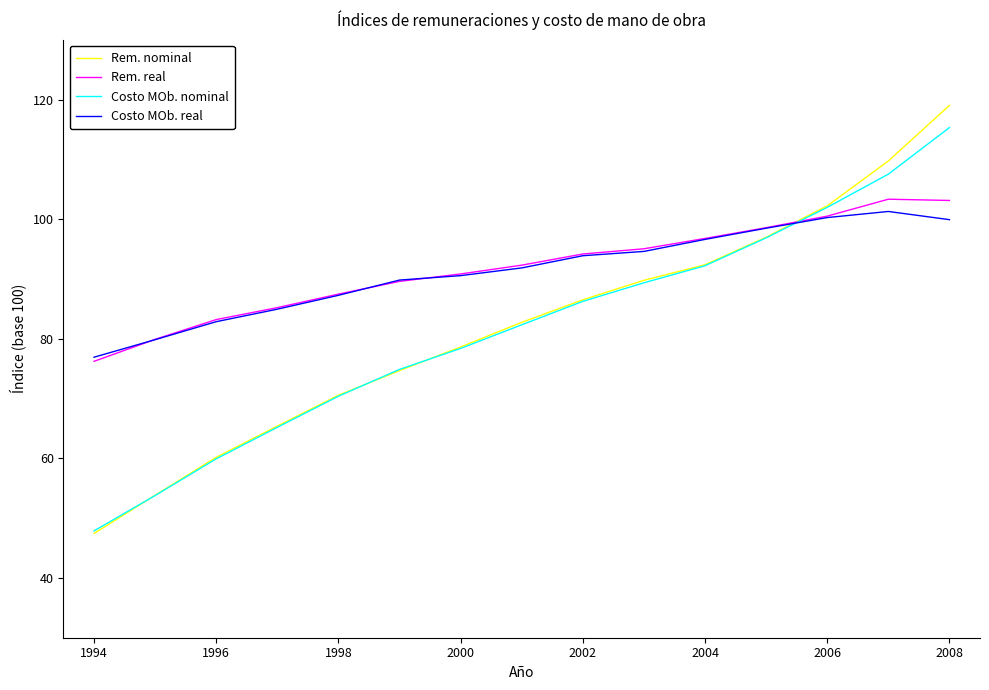

Does the chart display data point markers on the line(s)?

No